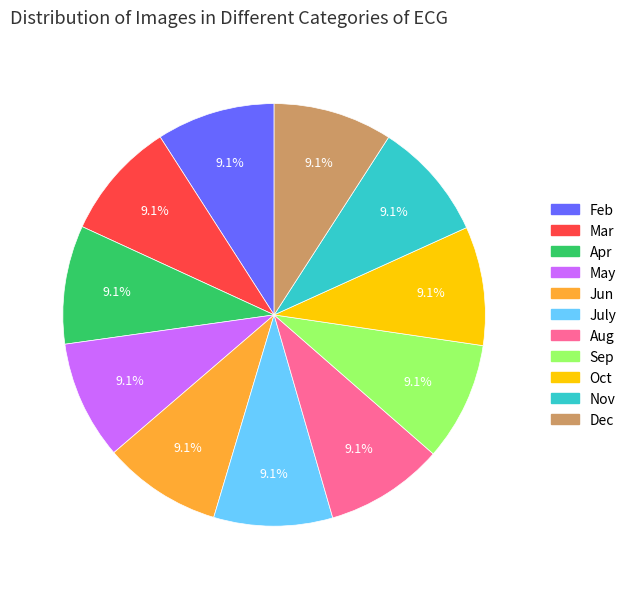

How much of the chart is everything except Feb?

90.9%